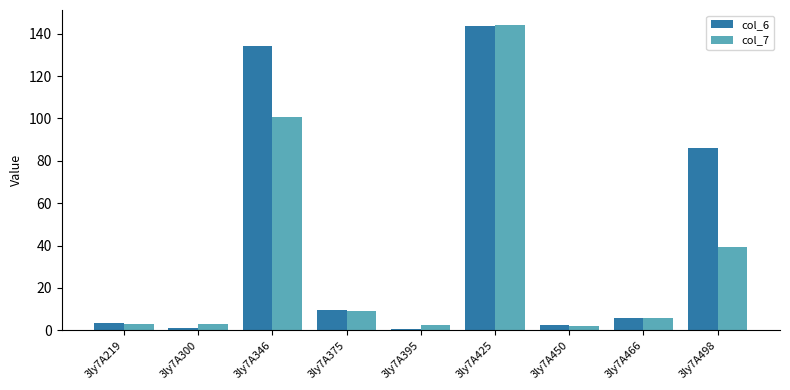

How many groups of bars are there?

9